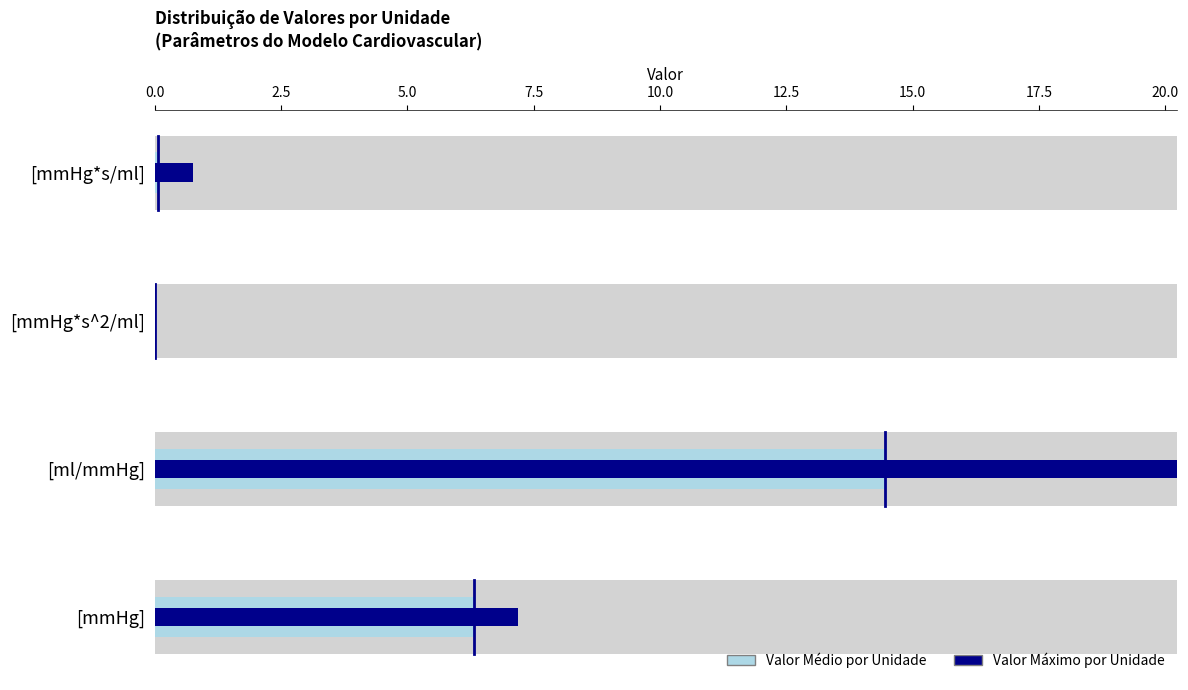

What position from the right is [ml/mmHg]?

2